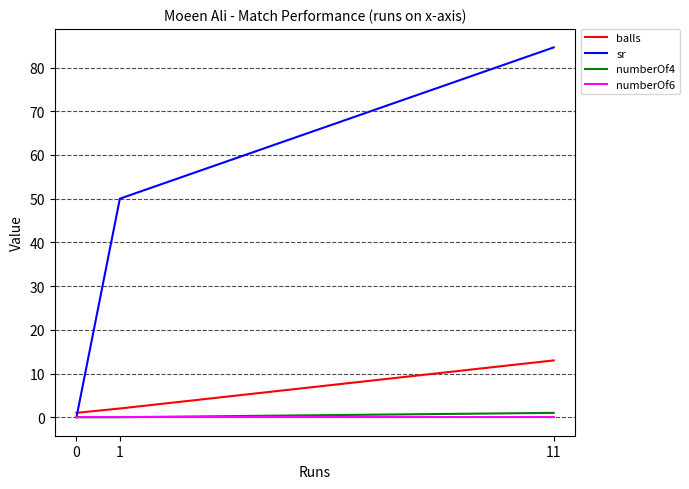

Which series has the largest range (max minus min)?

sr